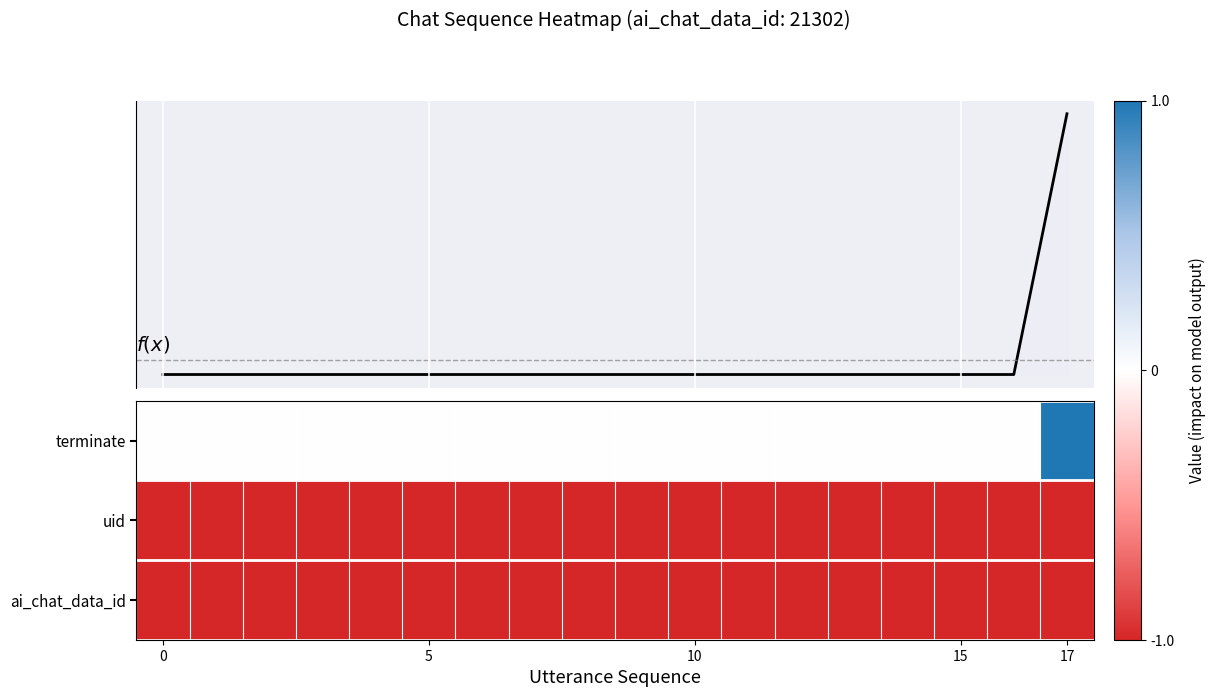

How many series are shown in this chart?

4